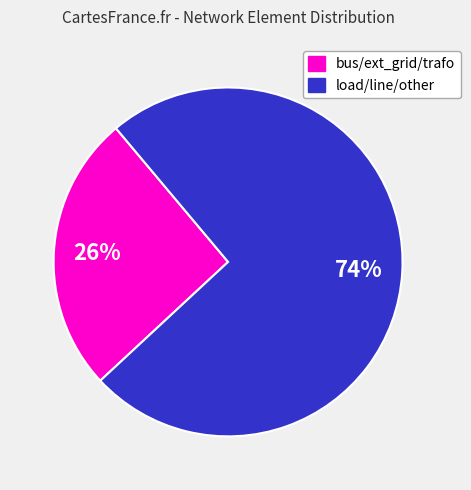

To the nearest percent, what is the difference between the largest and smallest slice percentages?

48%